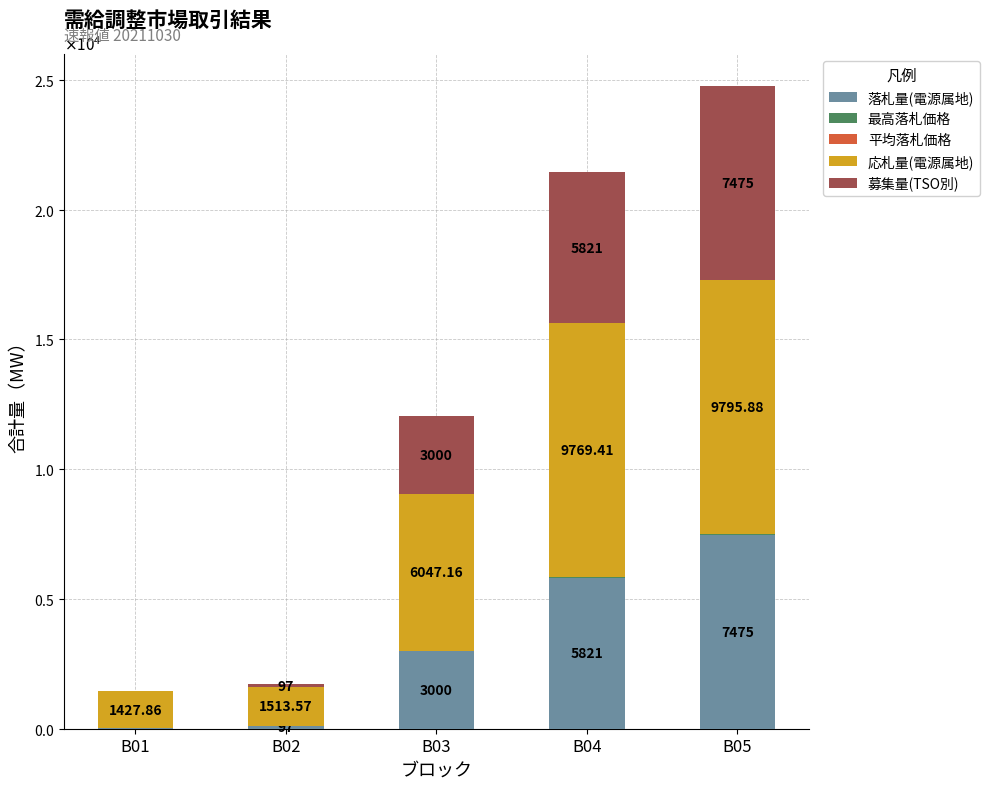

At which label is 最高落札価格 closest to 7?

B03